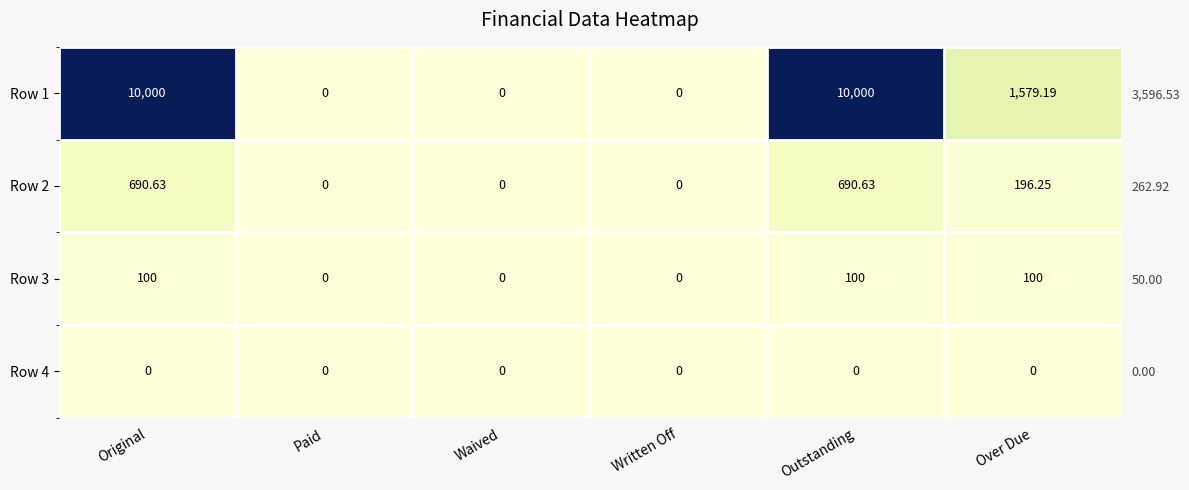

At which category is the sum across all series the highest?

Original